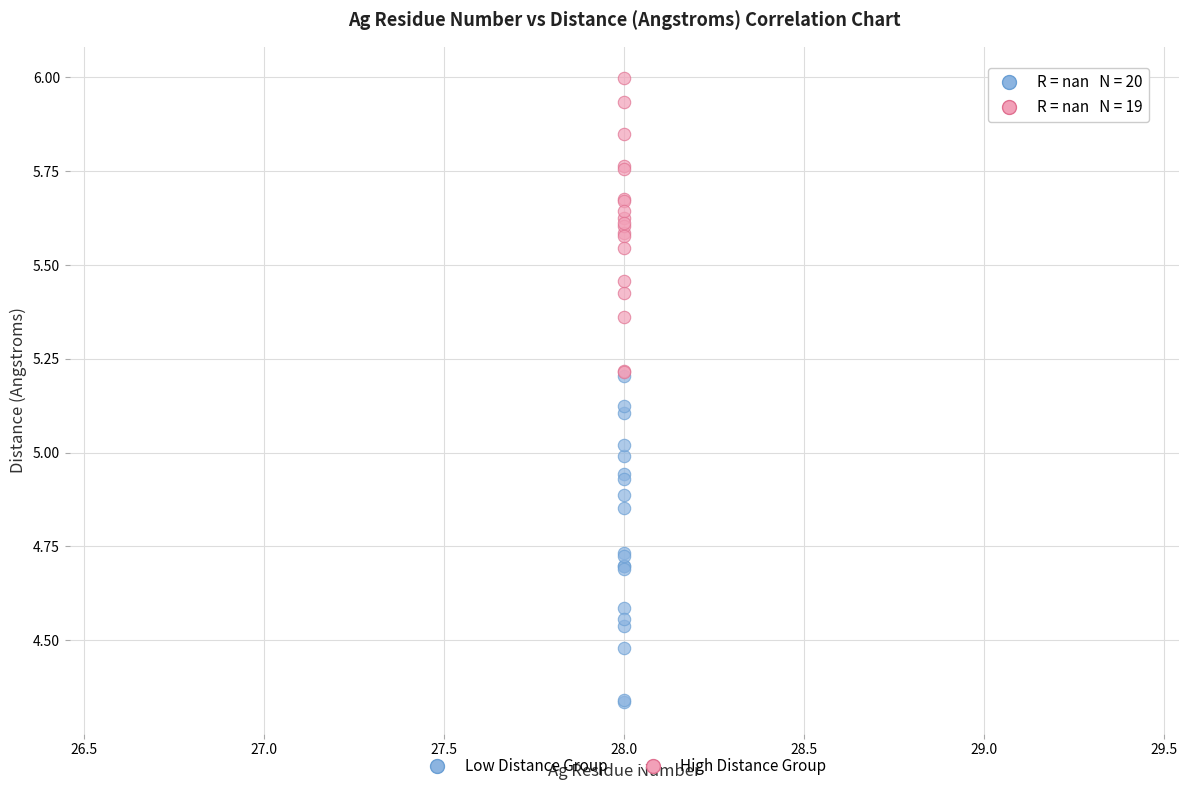

Which series contains the lowest Y value?

Low Distance Group